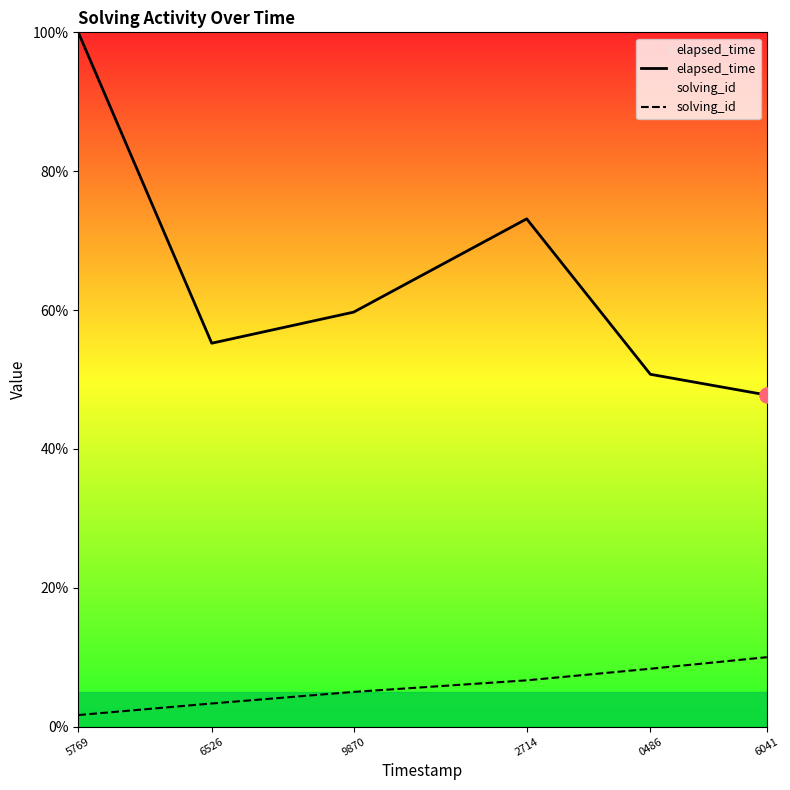

Which series has the largest Y range (max minus min)?

elapsed_time